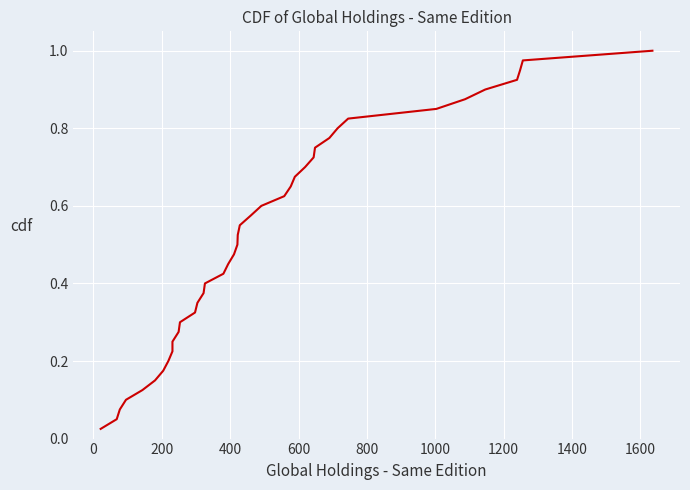

How many series are shown in this chart?

1